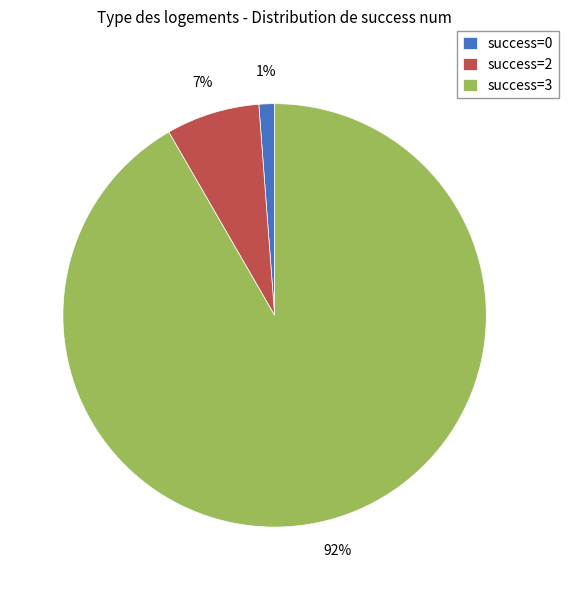

Which category accounts for the majority?

success=3